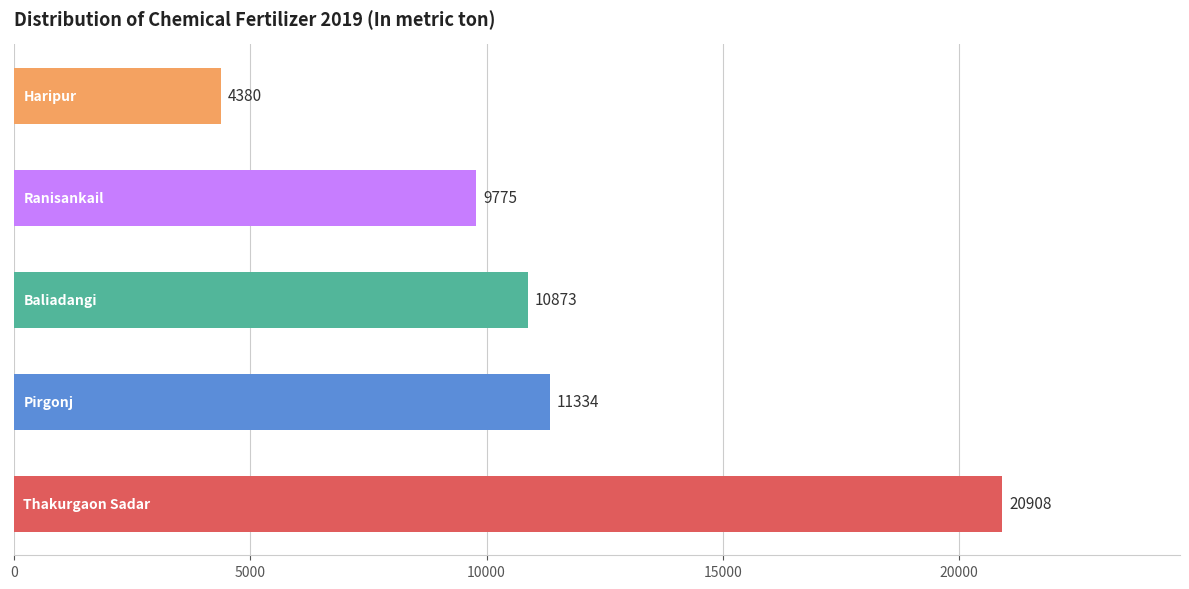

What is the greatest value displayed?

20908